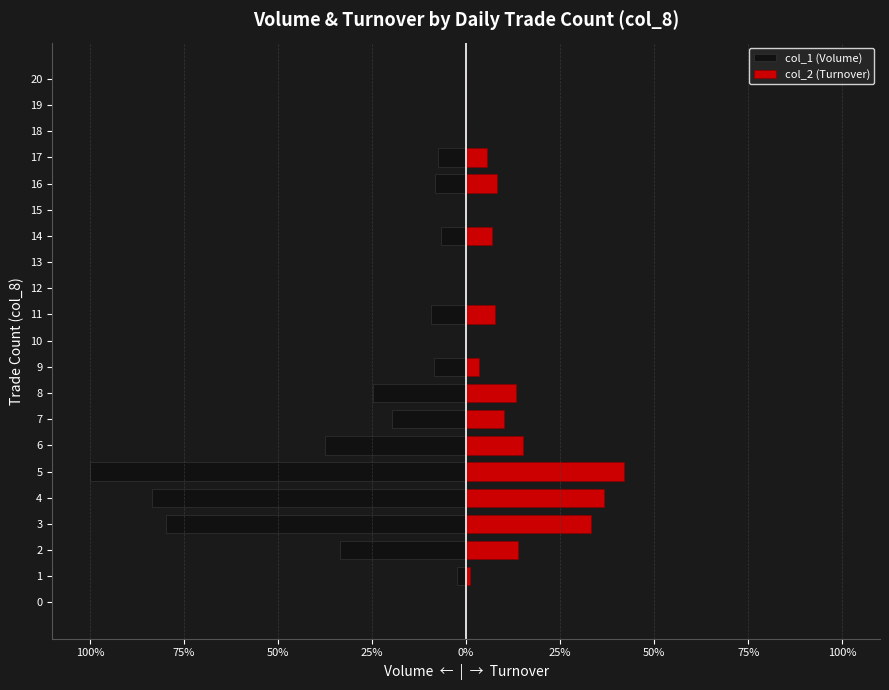

Does the chart contain any negative values?

Yes